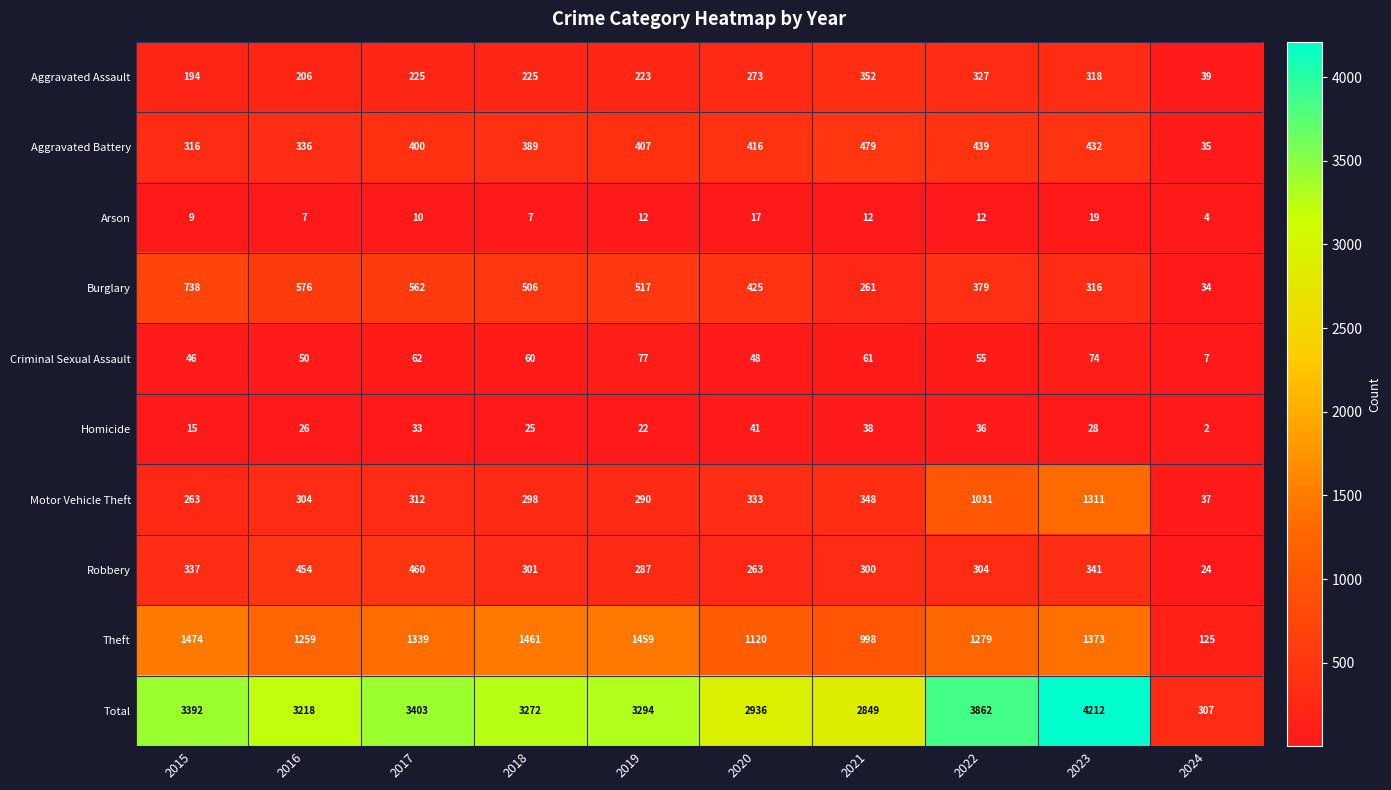

The Arson series shows 7 at 2016. True or false?

True